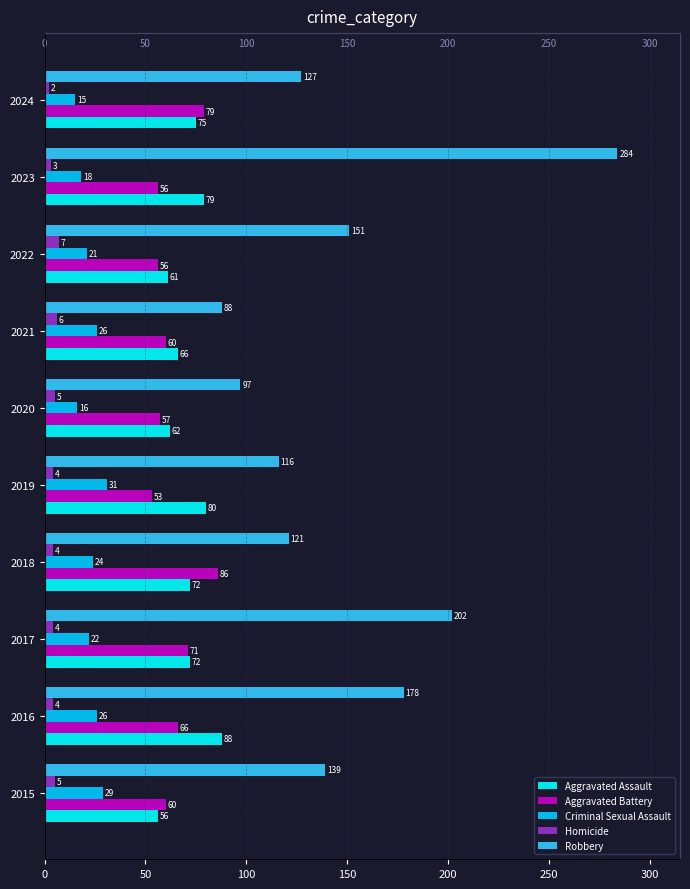

What is the sum of all Criminal Sexual Assault values?

228